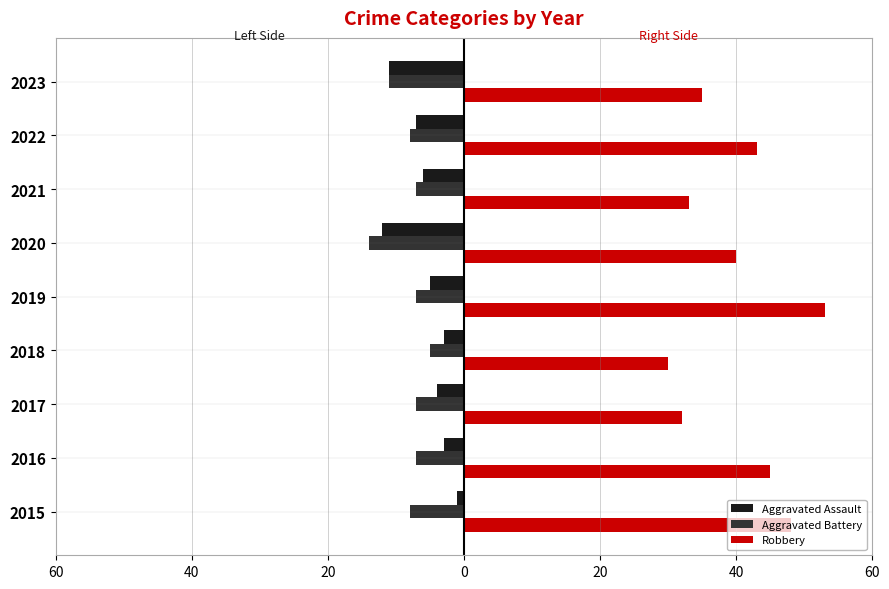

What are all the series names shown in the legend?

Aggravated Assault, Aggravated Battery, Robbery